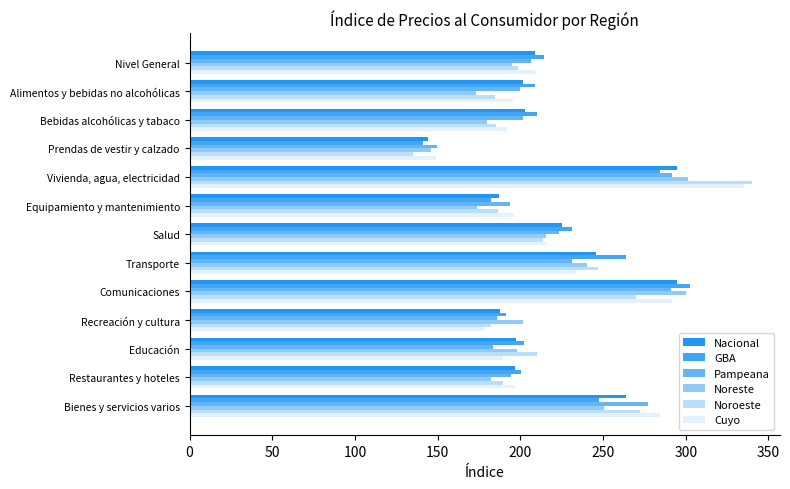

What are all the series names shown in the legend?

Nacional, GBA, Pampeana, Noreste, Noroeste, Cuyo